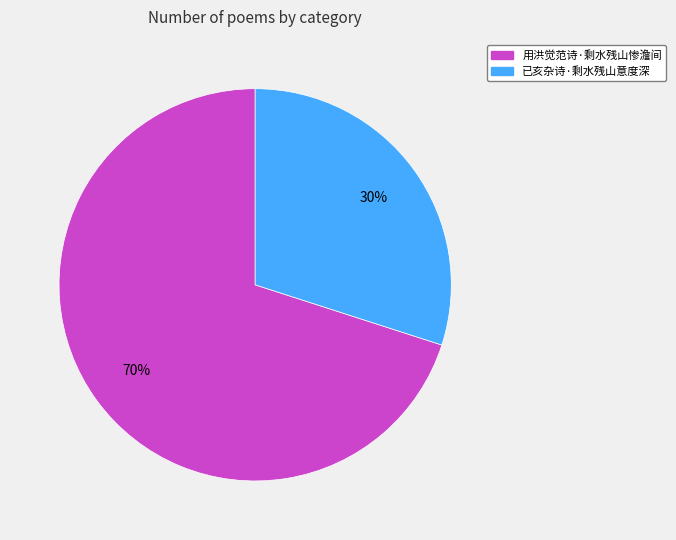

What percentage is the 用洪觉范诗·剩水残山惨澹间 slice, to the nearest percent?

70%